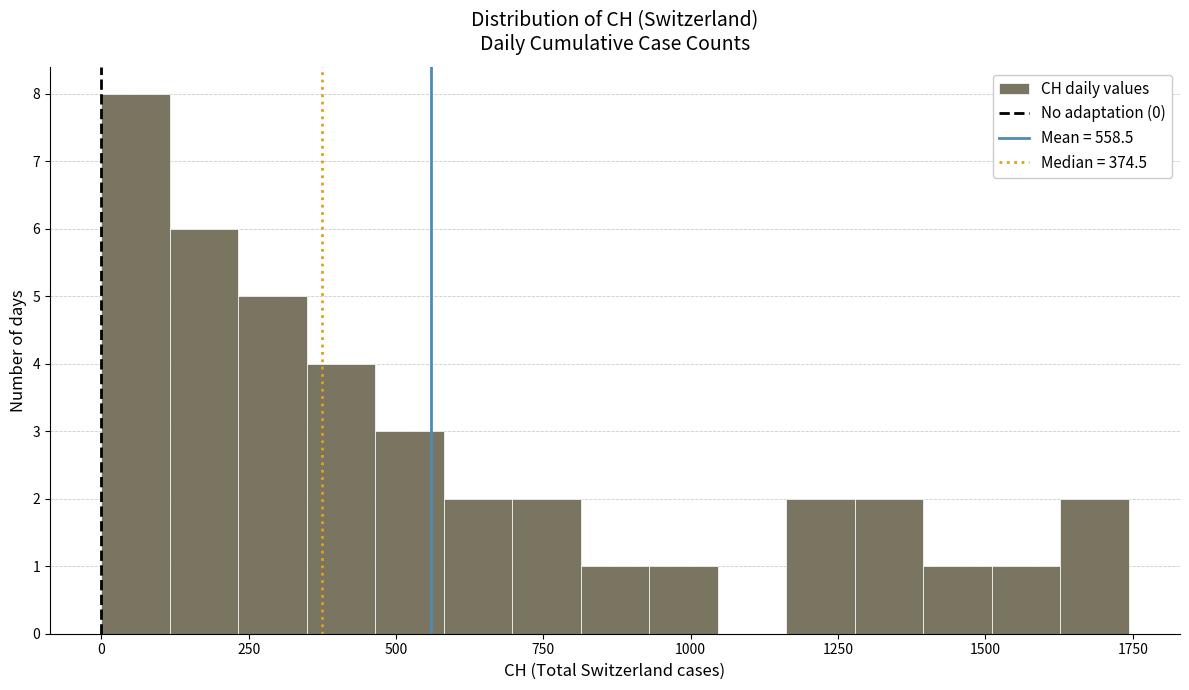

Around what value on the x-axis is the tallest bar? Give the approximate position of its centre, as read against the axis.

50